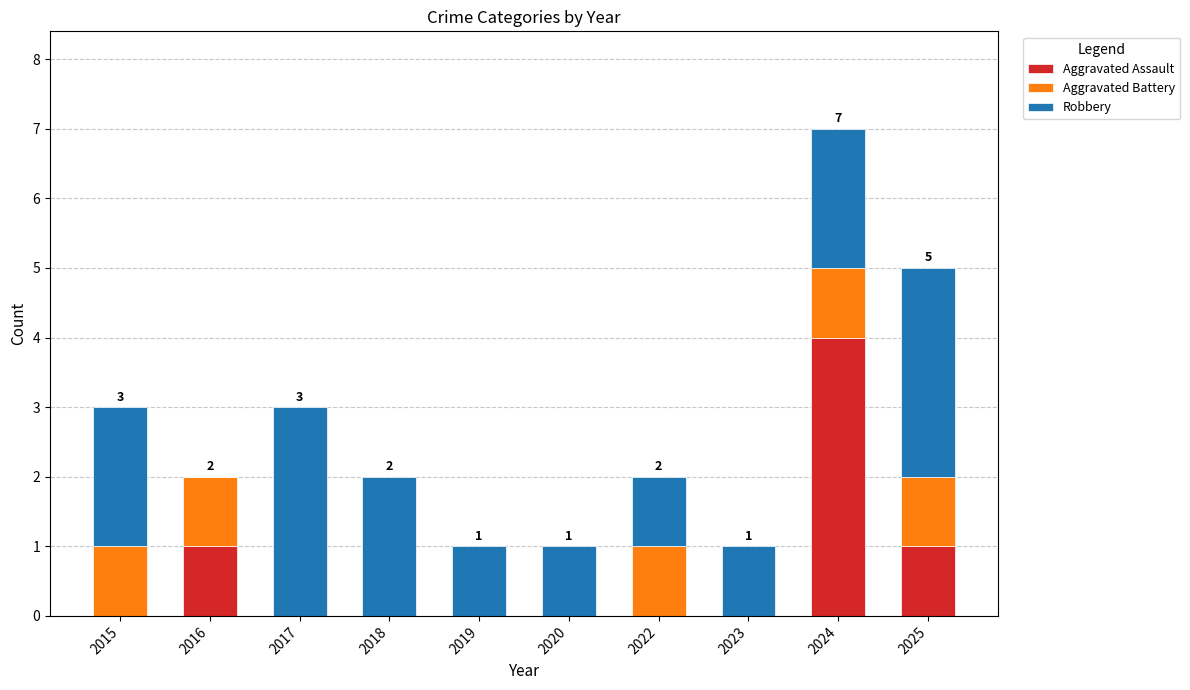

The value of Aggravated Assault at 2023 is 0. True or false?

True